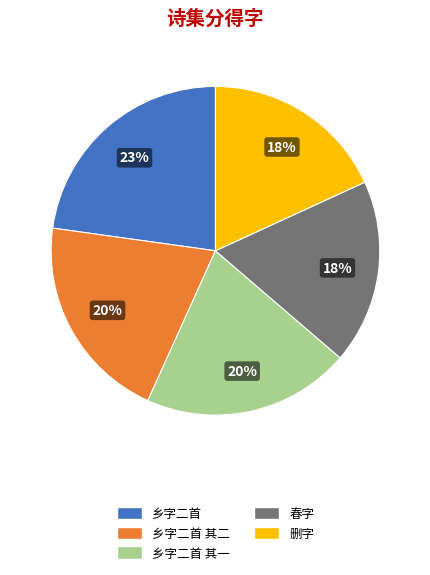

Is there any slice that represents more than half of the pie?

No